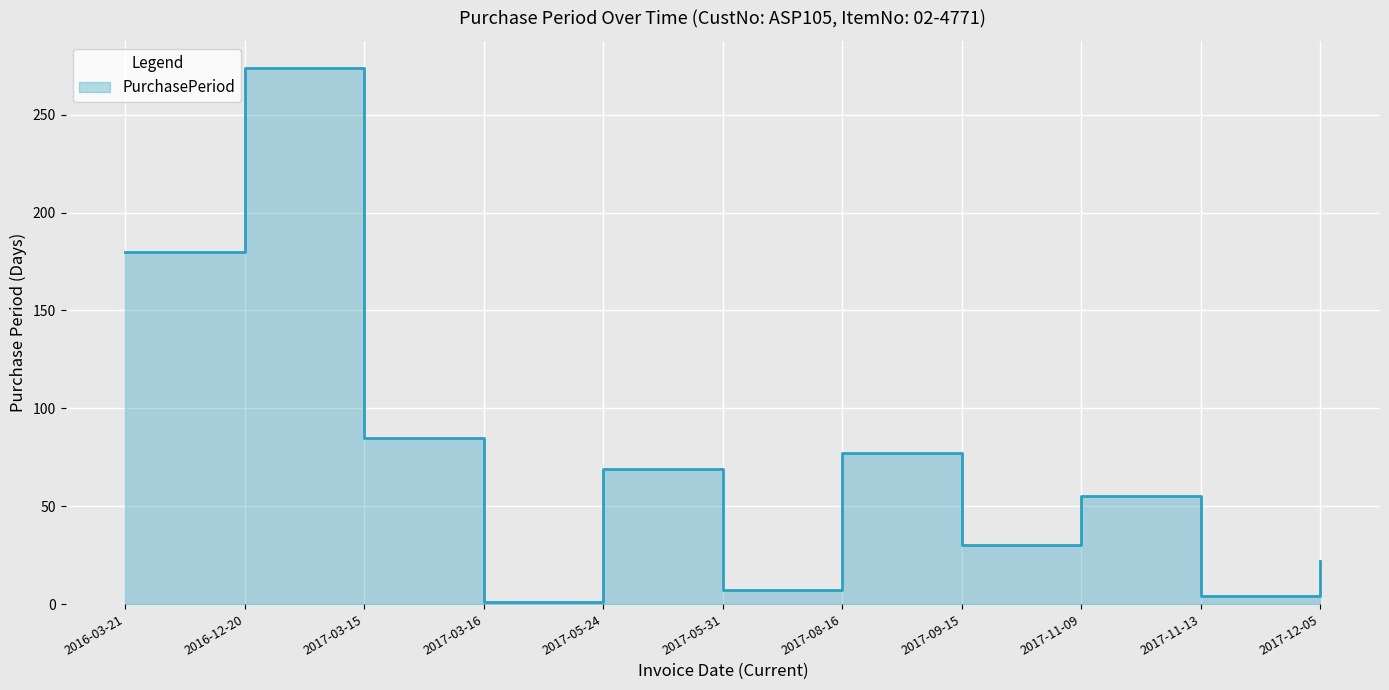

Where does the data first go above 55?

2016-03-21